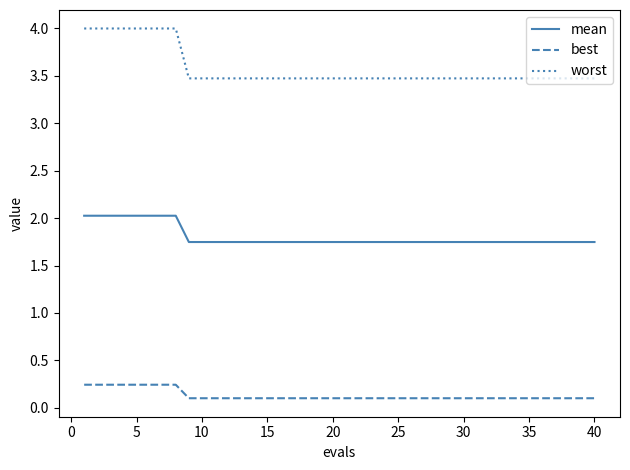

What is the minimum value for best?

0.1